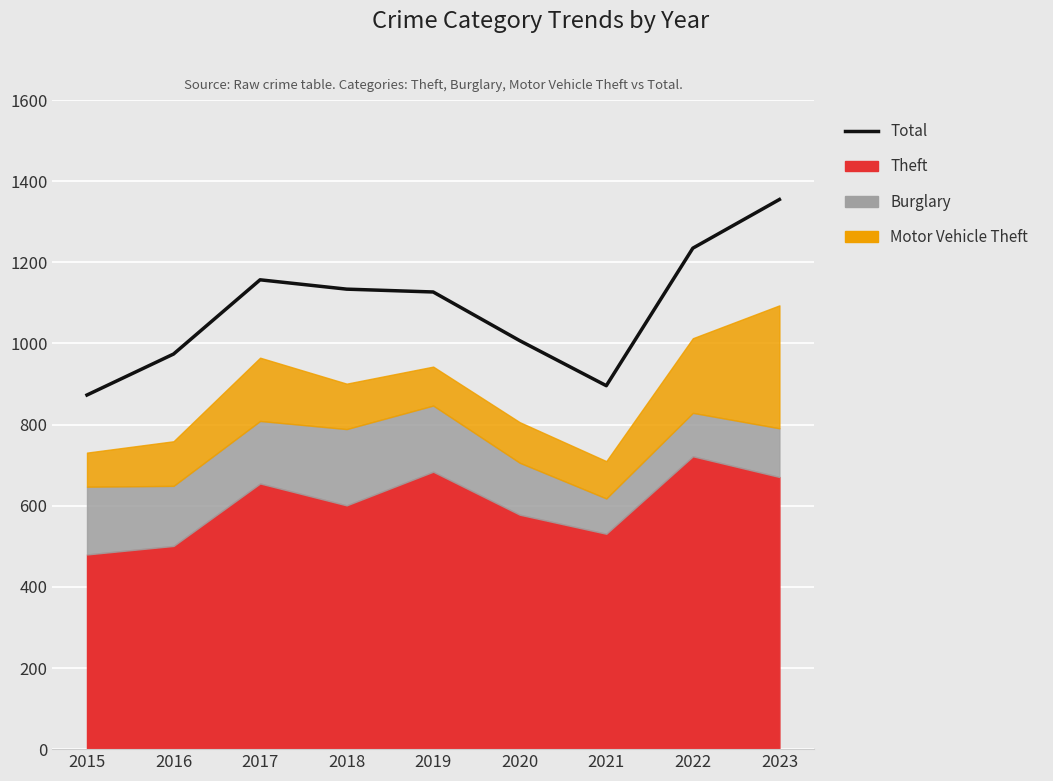

Where is the data nearest to the value 1114?

2019